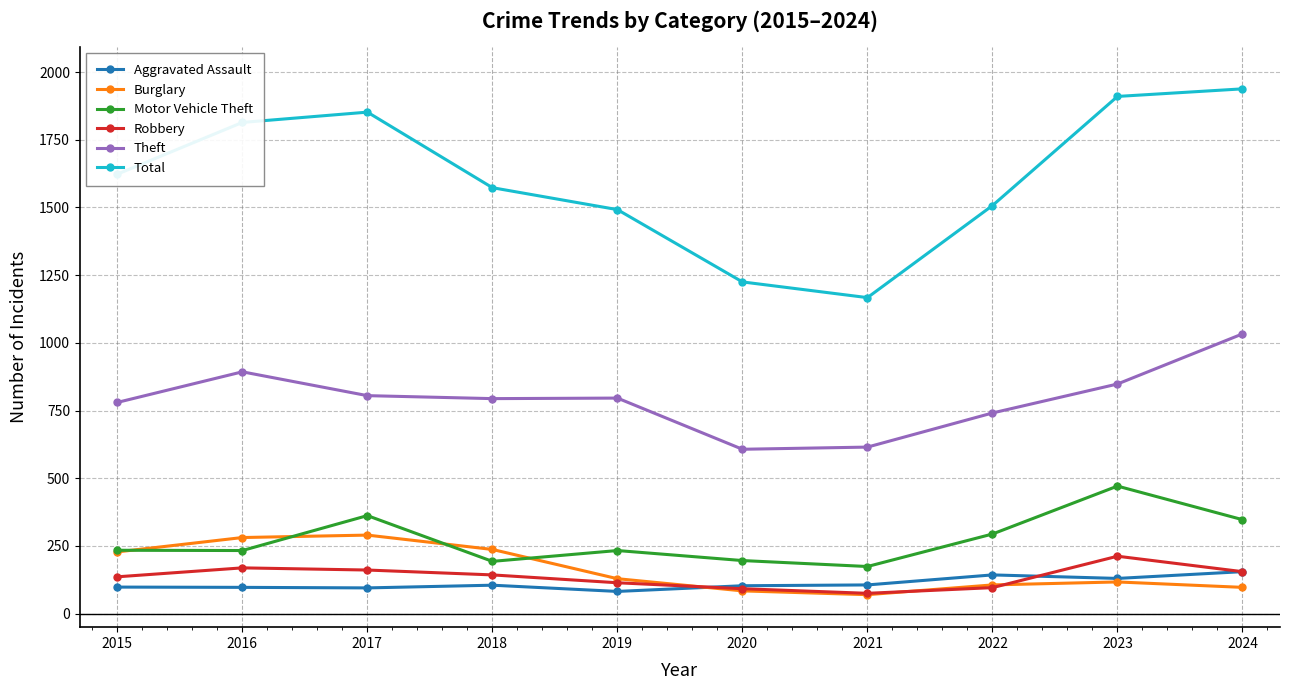

What is the difference between the maximum and minimum values in the Burglary series?

220